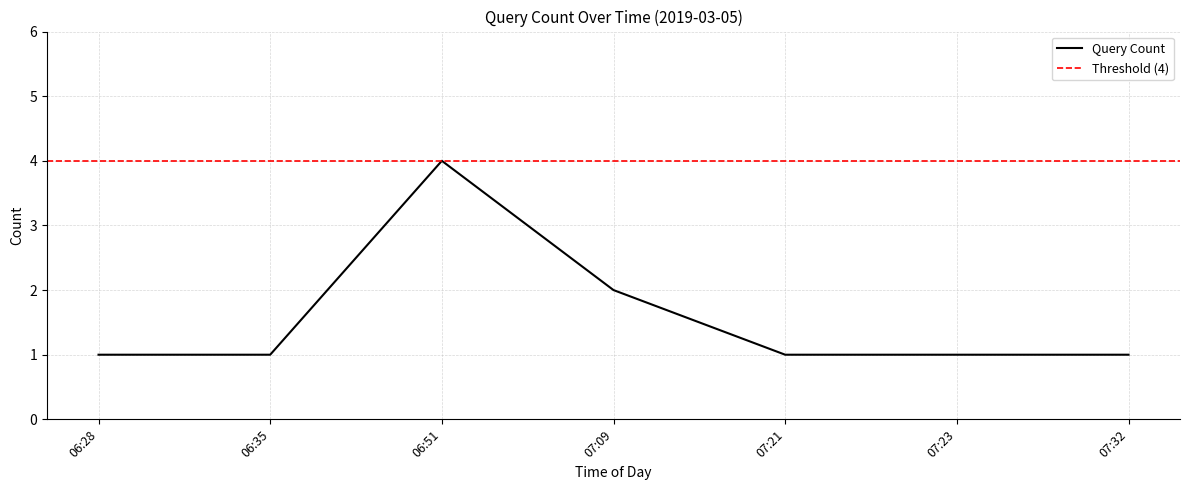

Is it true that the value at 07:23 is 1?

True